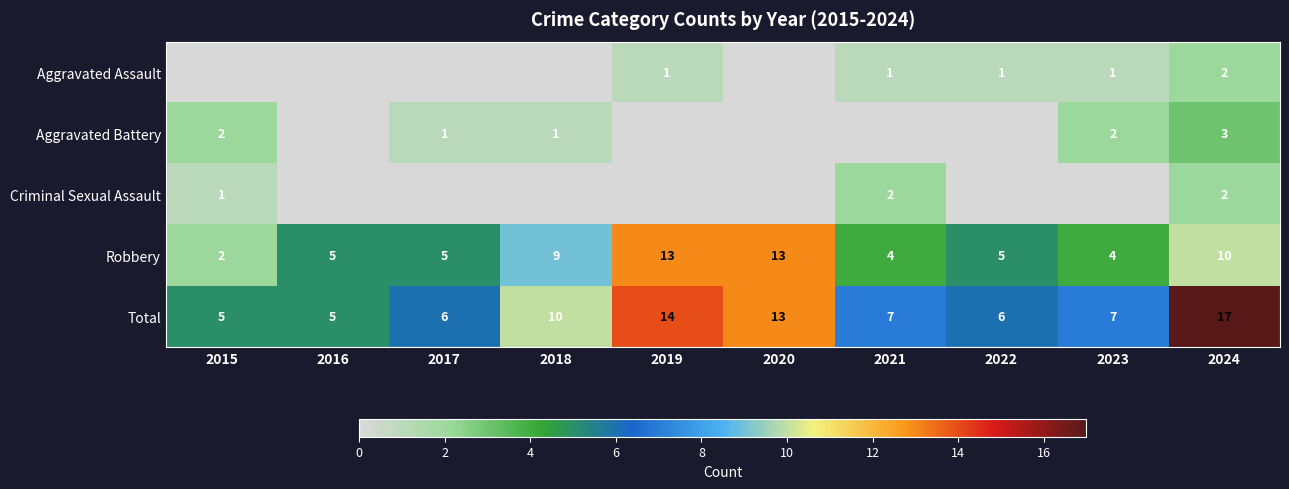

Where does the Total series first go above 7?

2018